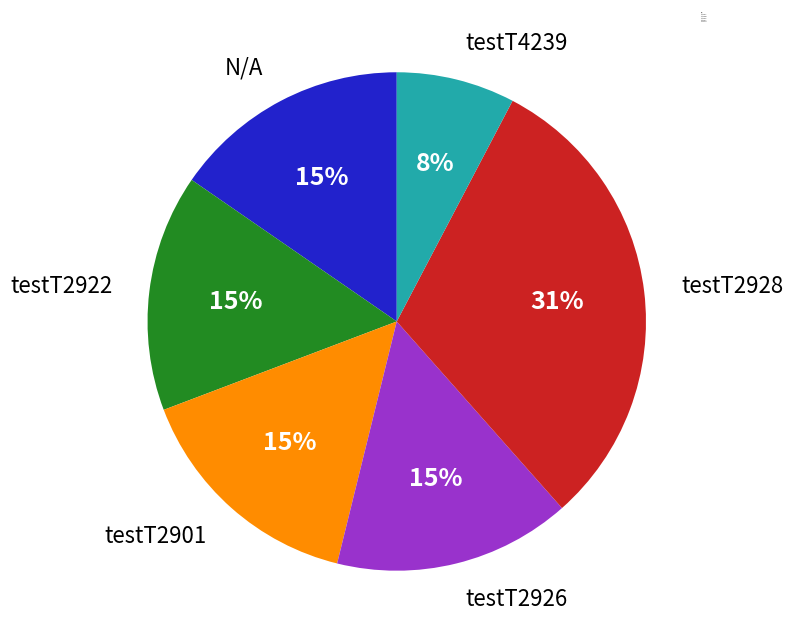

The testT2922 slice represents 15% of the pie. True or false?

True